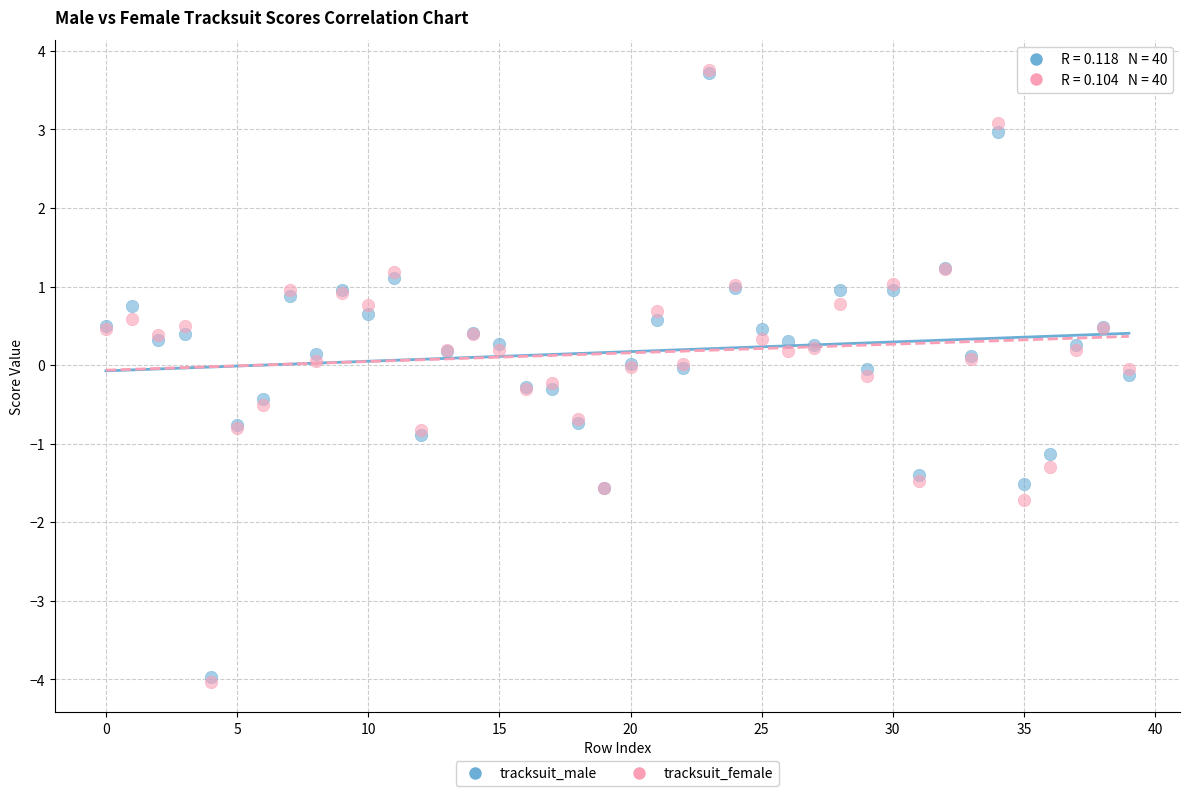

What are all the series names shown in the legend?

tracksuit_male, tracksuit_female